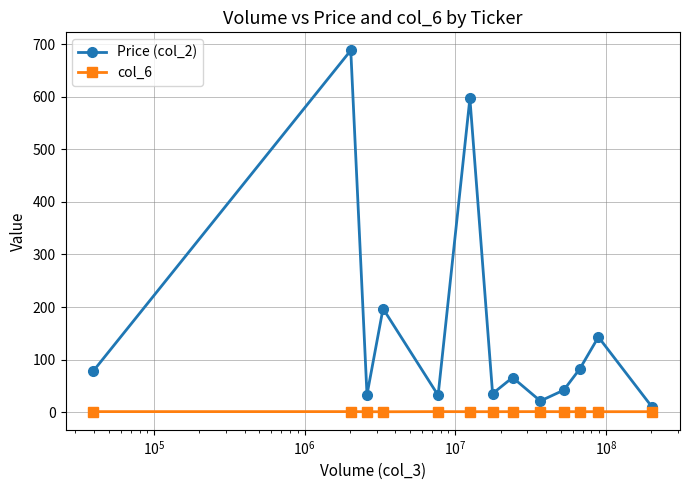

What is the smallest value displayed?

0.7